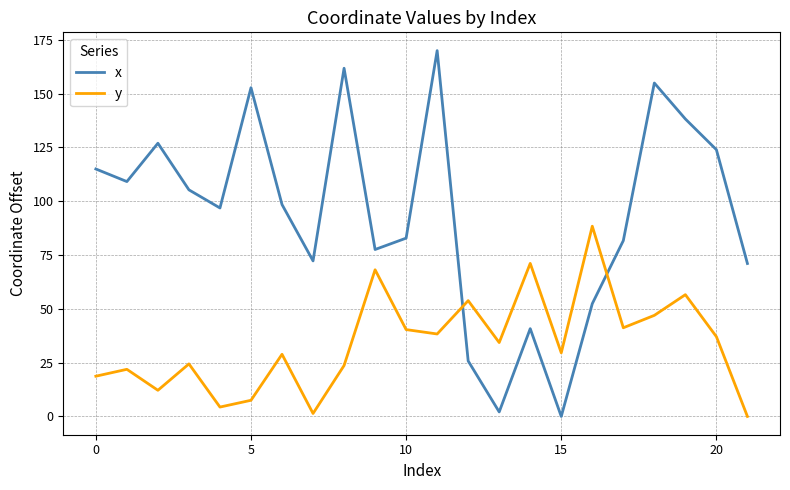

How many values in y are above zero?

21